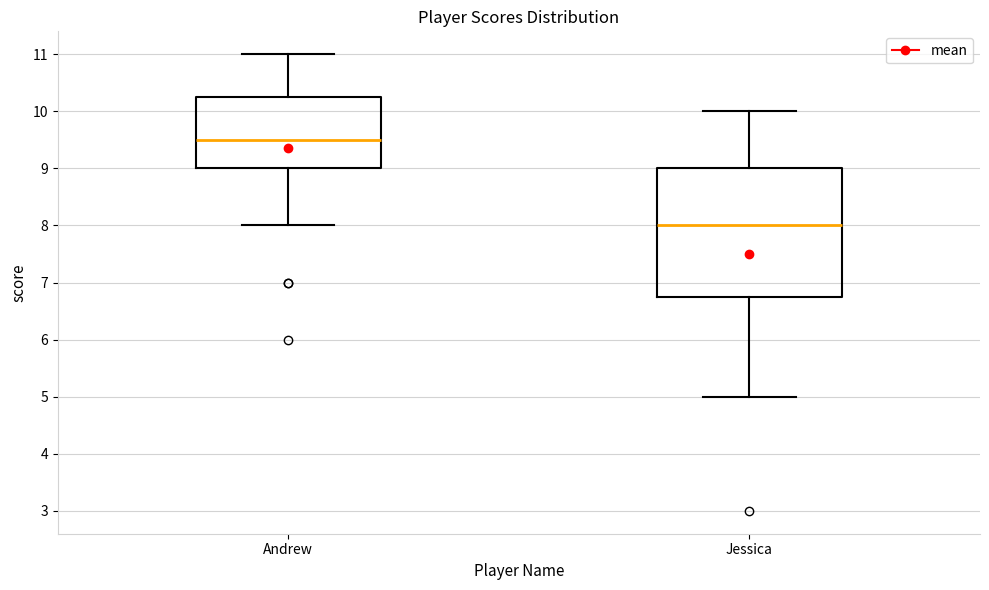

Comparing the boxes themselves (not the whiskers), which one is the tallest?

Jessica